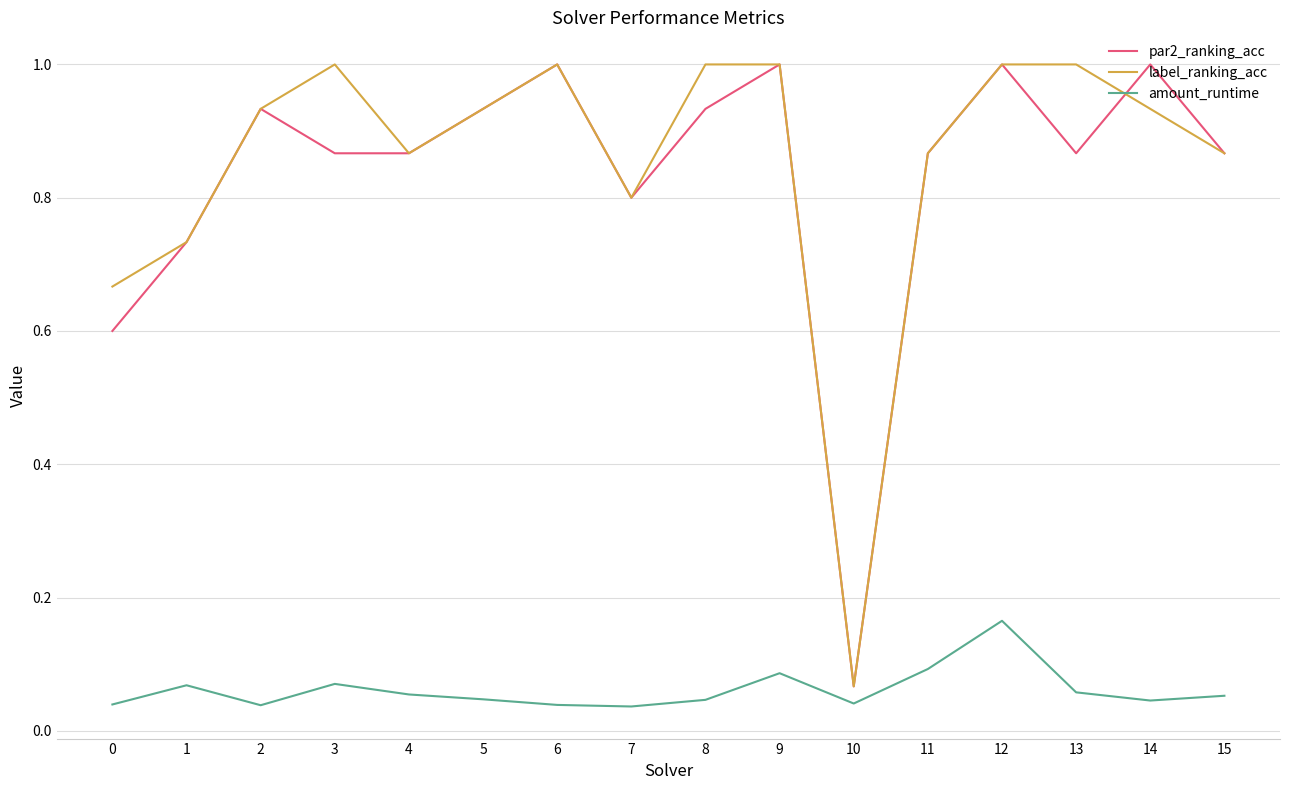

At how many categories does at least one series exceed 0?

16